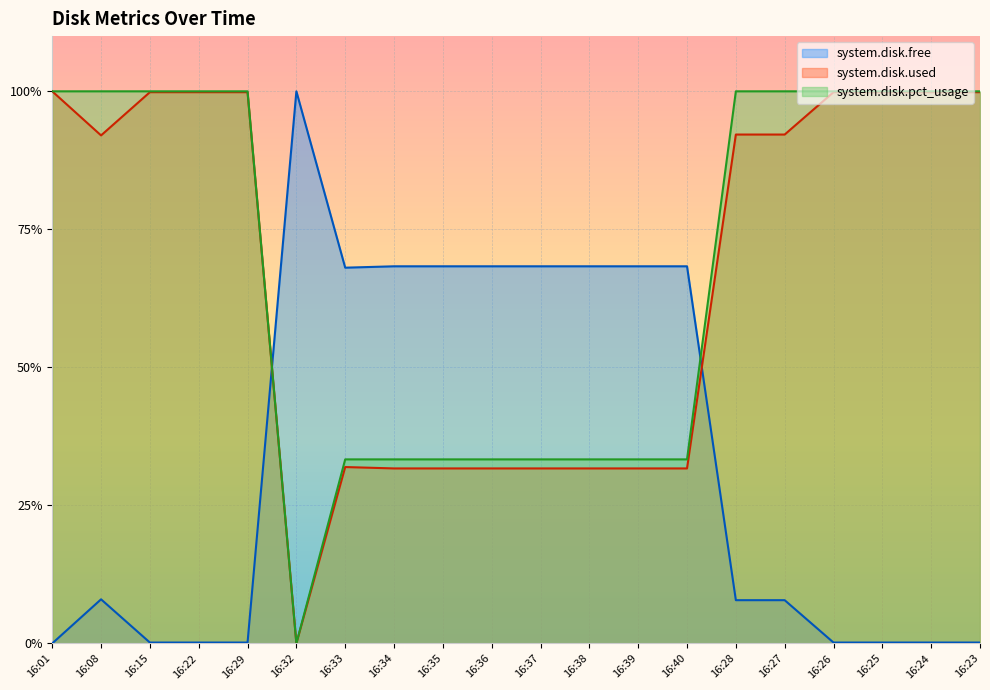

What is the spread (max minus min) of values at 16:29?

1.0